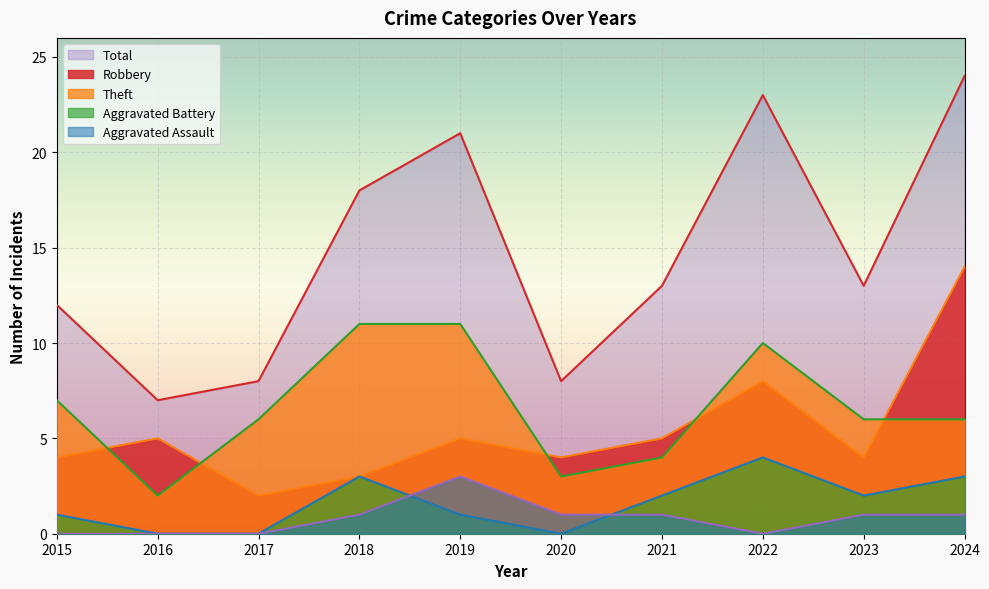

At which label does Total first exceed 13?

2018